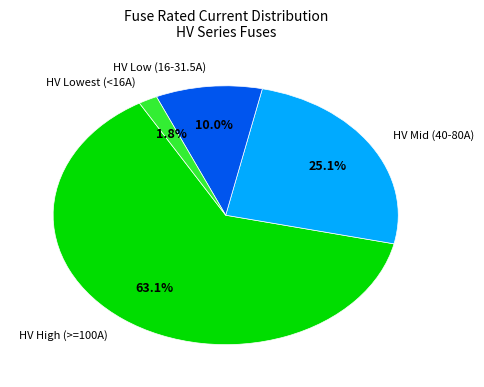

Is the sum of HV High (>=100A) and HV Mid (40-80A) greater than half?

Yes